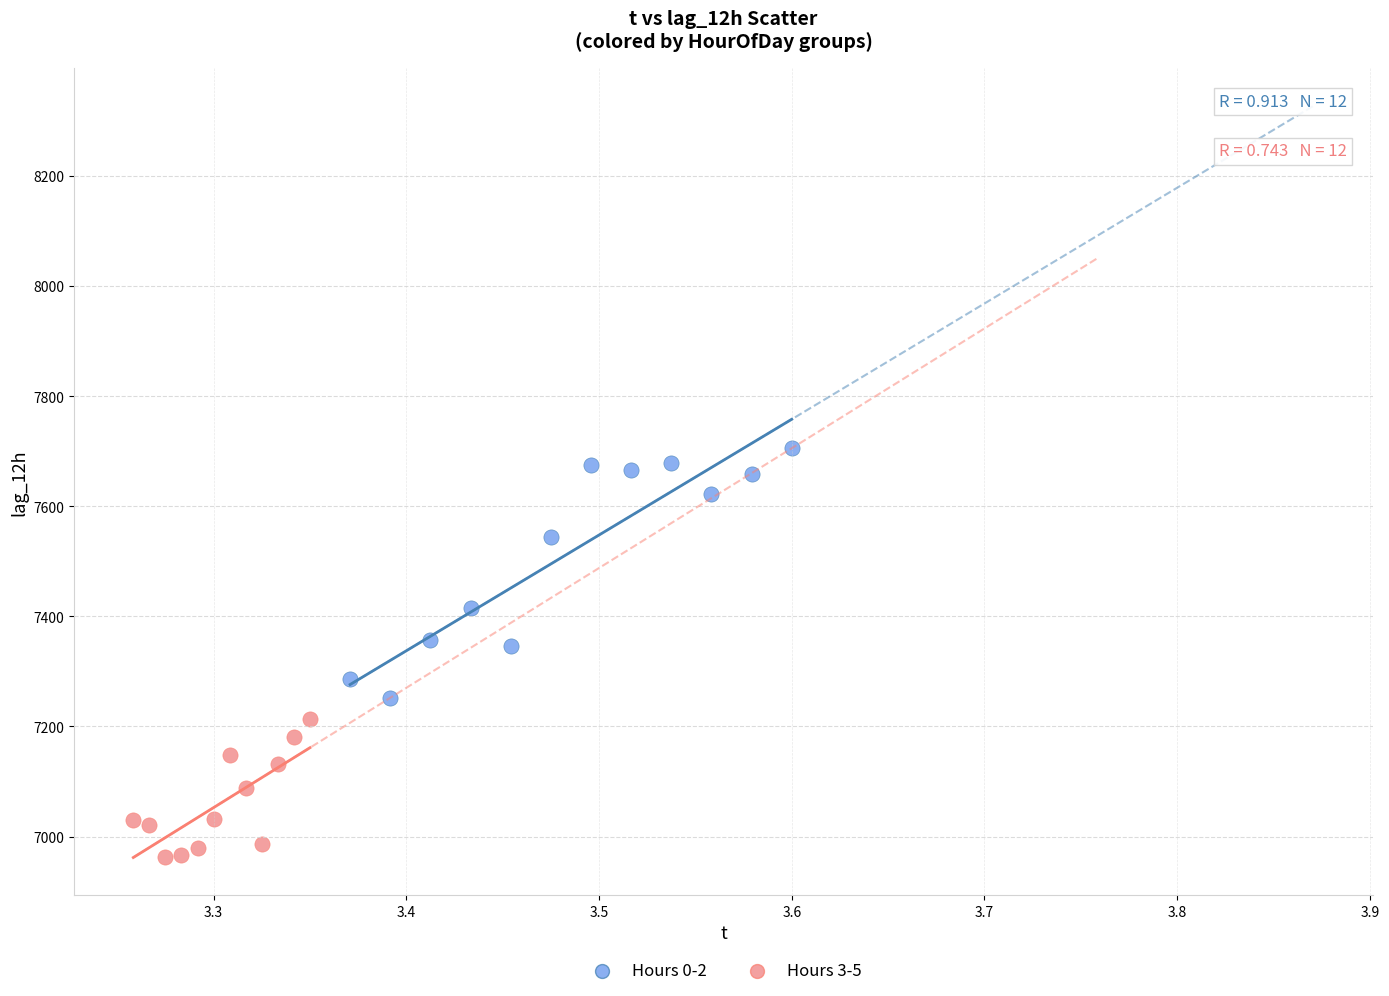

What are all the series names shown in the legend?

Hours 0-2, Hours 3-5